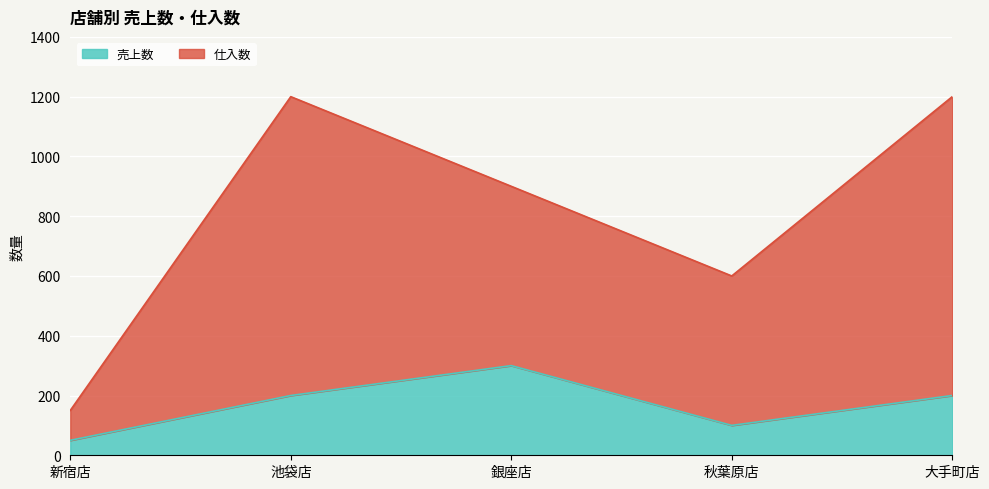

At which label does 売上数 first exceed 200?

銀座店